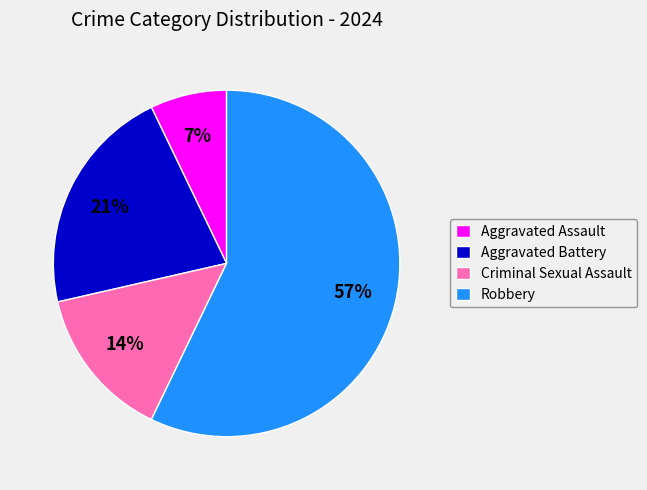

Combined, do Aggravated Assault and Criminal Sexual Assault account for over 50%?

No